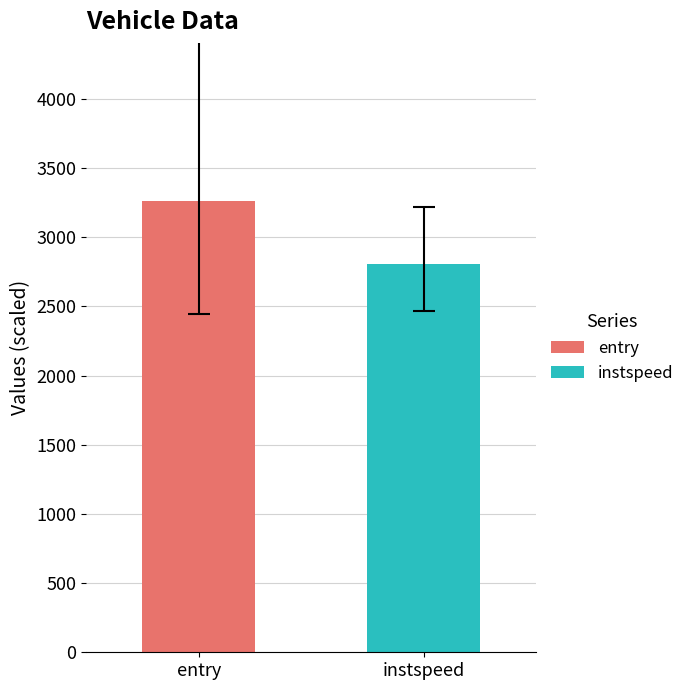

Which series has the widest spread of values?

entry